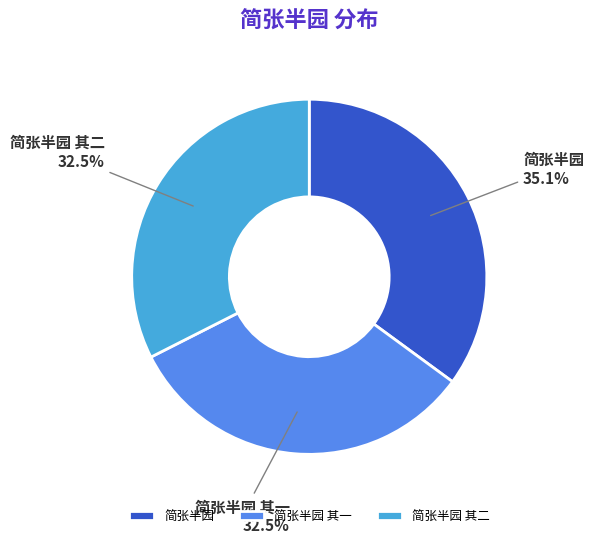

Is it true that 简张半园 is 26% of the pie?

False